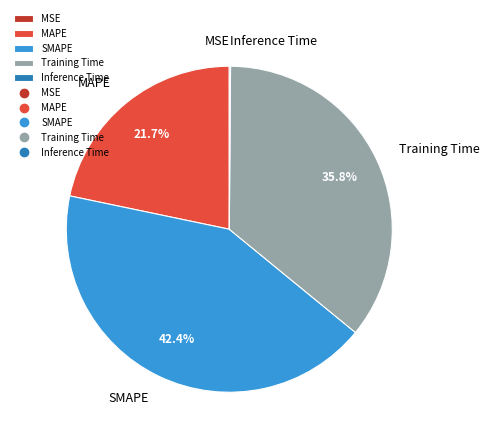

Approximately how many times larger is the value at Training Time compared to MAPE?

1.6